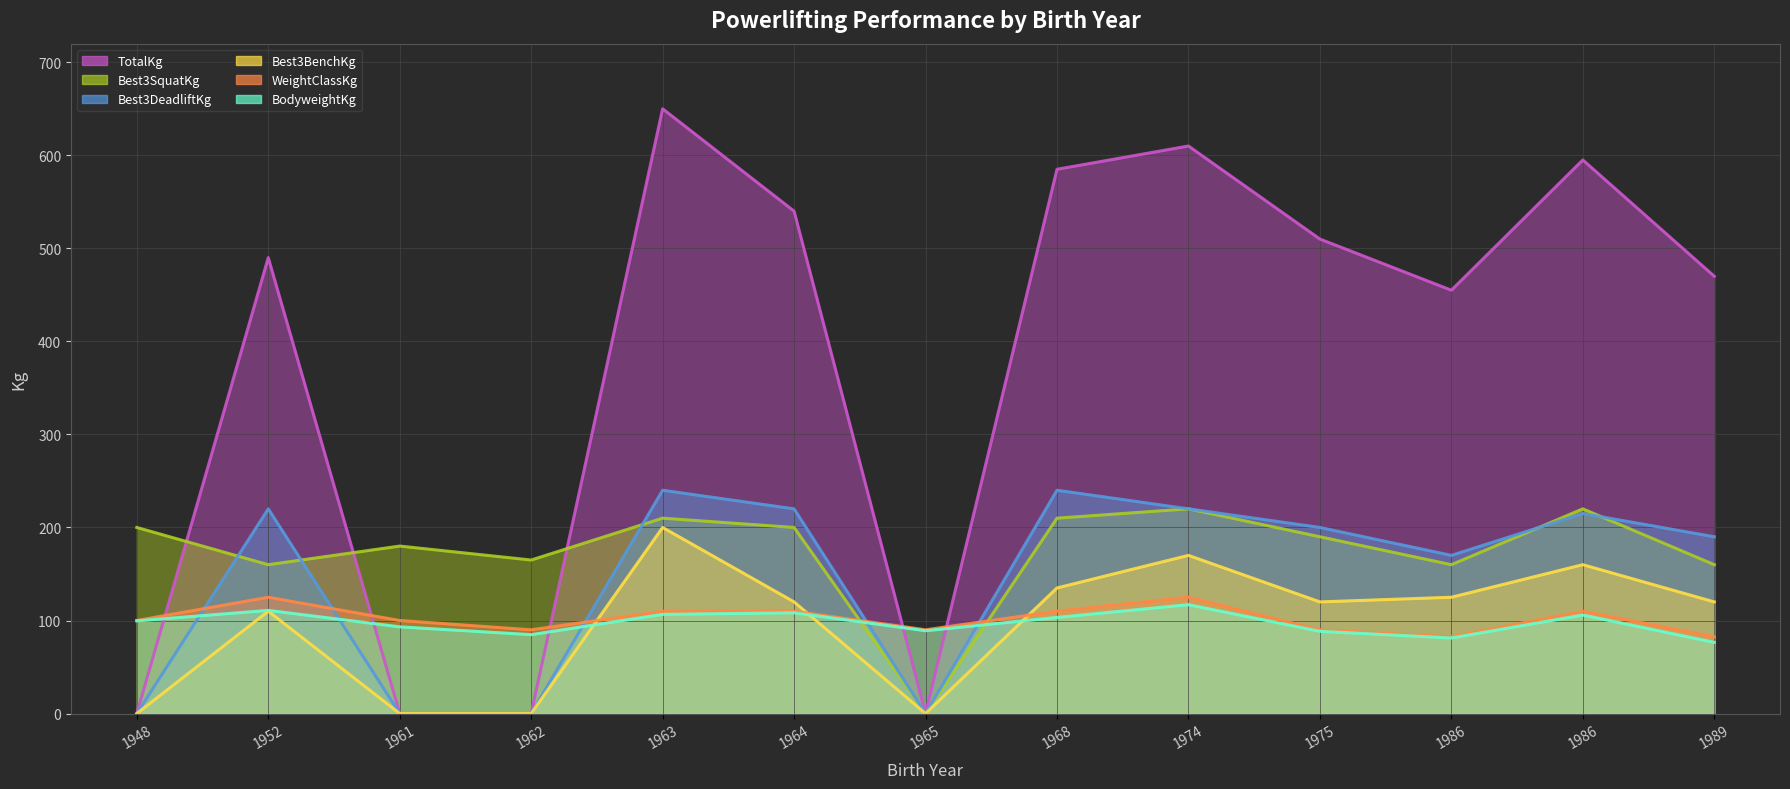

Reading right to left, what are all the values shown in this chart?

BodyweightKg: 76.5	105.9	81.2	88.4	117.0	103.3	89.0	108.3	106.6	84.8	93.2	110.9	99.6
WeightClassKg: 82.5	110.0	82.5	90.0	125.0	110.0	90.0	110.0	110.0	90.0	100.0	125.0	100.0
Best3SquatKg: 160.0	220.0	160.0	190.0	220.0	210.0	0.0	200.0	210.0	165.0	180.0	160.0	200.0
TotalKg: 470.0	595.0	455.0	510.0	610.0	585.0	0.0	540.0	650.0	0.0	0.0	490.0	0.0
Best3BenchKg: 120.0	160.0	125.0	120.0	170.0	135.0	0.0	120.0	200.0	0.0	0.0	110.0	0.0
Best3DeadliftKg: 190.0	215.0	170.0	200.0	220.0	240.0	0.0	220.0	240.0	0.0	0.0	220.0	0.0